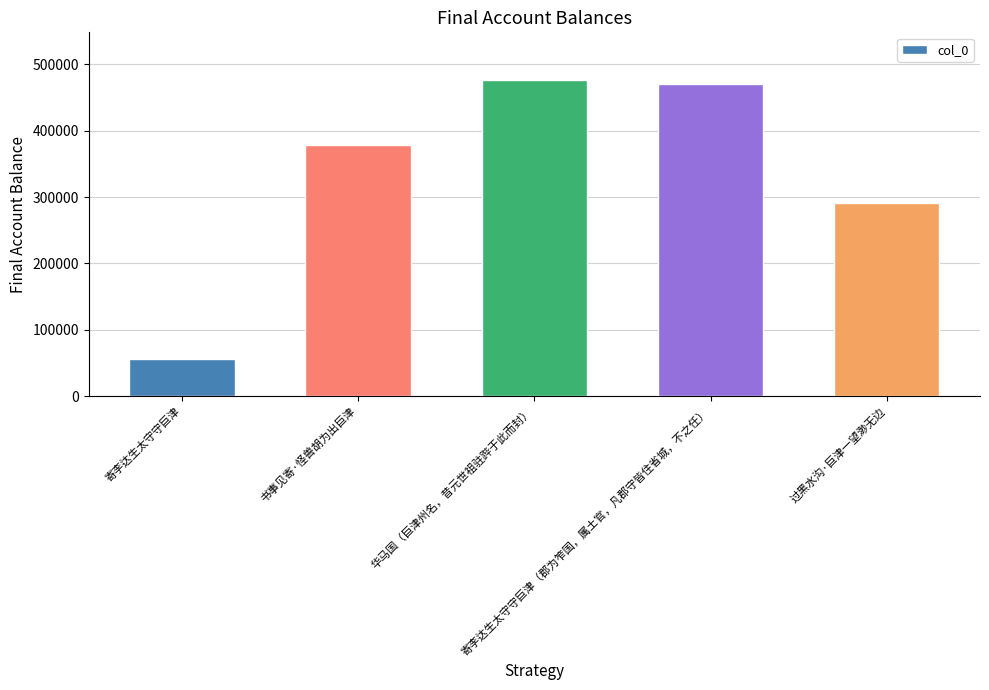

Where is the data nearest to the value 266186?

过黑水沟·巨津一望渺无边